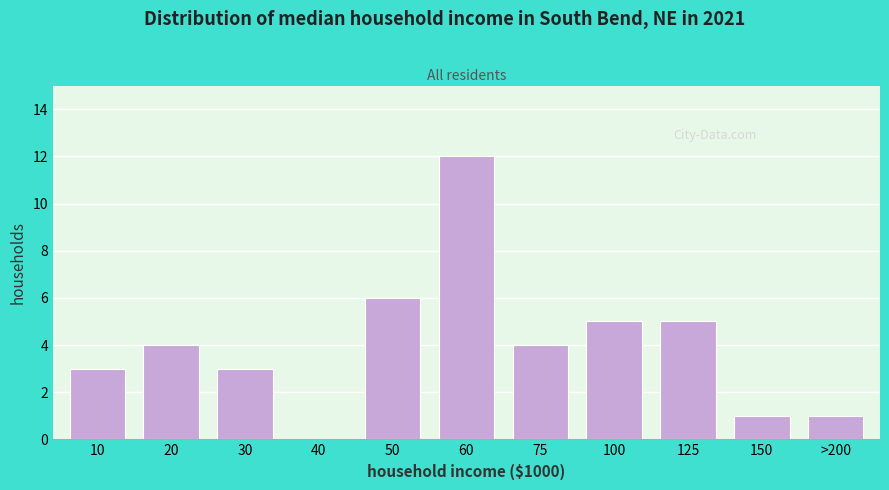

Reading left to right, what are all the values shown in this chart?

10=3	20=4	30=3	40=0	50=6	60=12	75=4	100=5	125=5	150=1	>200=1